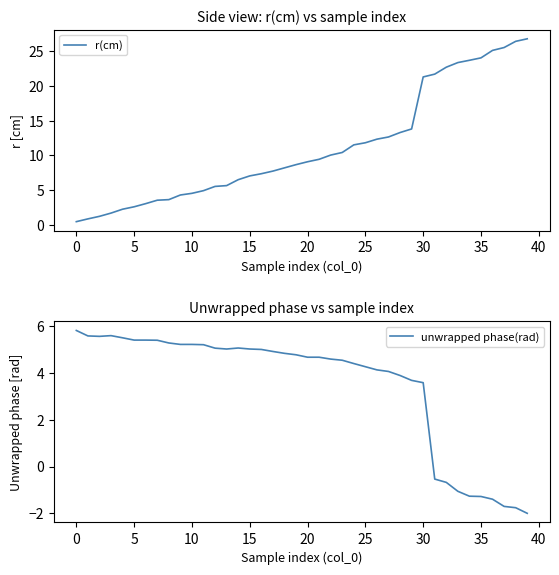

Reading left to right, list all the values displayed in this chart.

r(cm): 0.4	0.8	1.2	1.7	2.2	2.6	3.0	3.5	3.6	4.3	4.5	4.9	5.5	5.6	6.5	7.0	7.4	7.7	8.2	8.7	9.1	9.4	10.0	10.4	11.5	11.8	12.3	12.7	13.3	13.8	21.3	21.7	22.7	23.4	23.7	24.1	25.1	25.6	26.5	26.8
unwrapped phase(rad): 5.8	5.6	5.6	5.6	5.5	5.4	5.4	5.4	5.3	5.2	5.2	5.2	5.0	5.0	5.1	5.0	5.0	4.9	4.8	4.8	4.7	4.7	4.6	4.5	4.4	4.3	4.1	4.1	3.9	3.7	3.6	-0.5	-0.7	-1.1	-1.3	-1.3	-1.4	-1.7	-1.8	-2.0